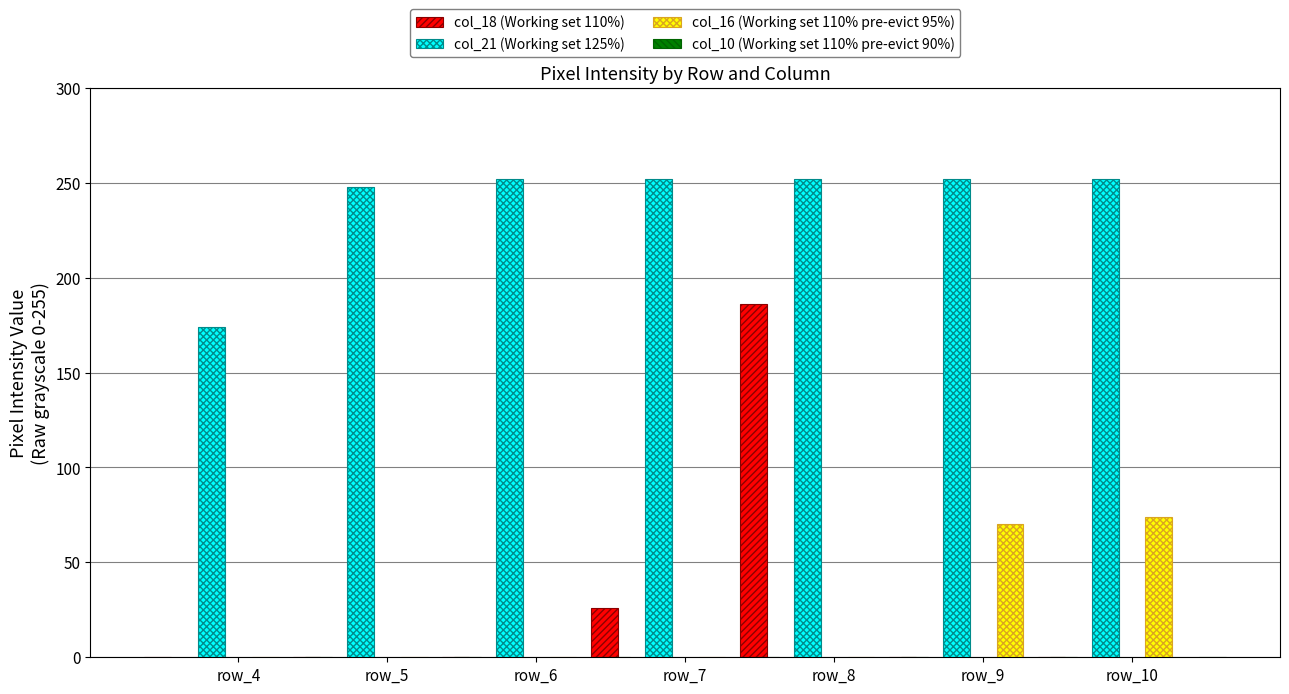

How many bars are there in each group?

4